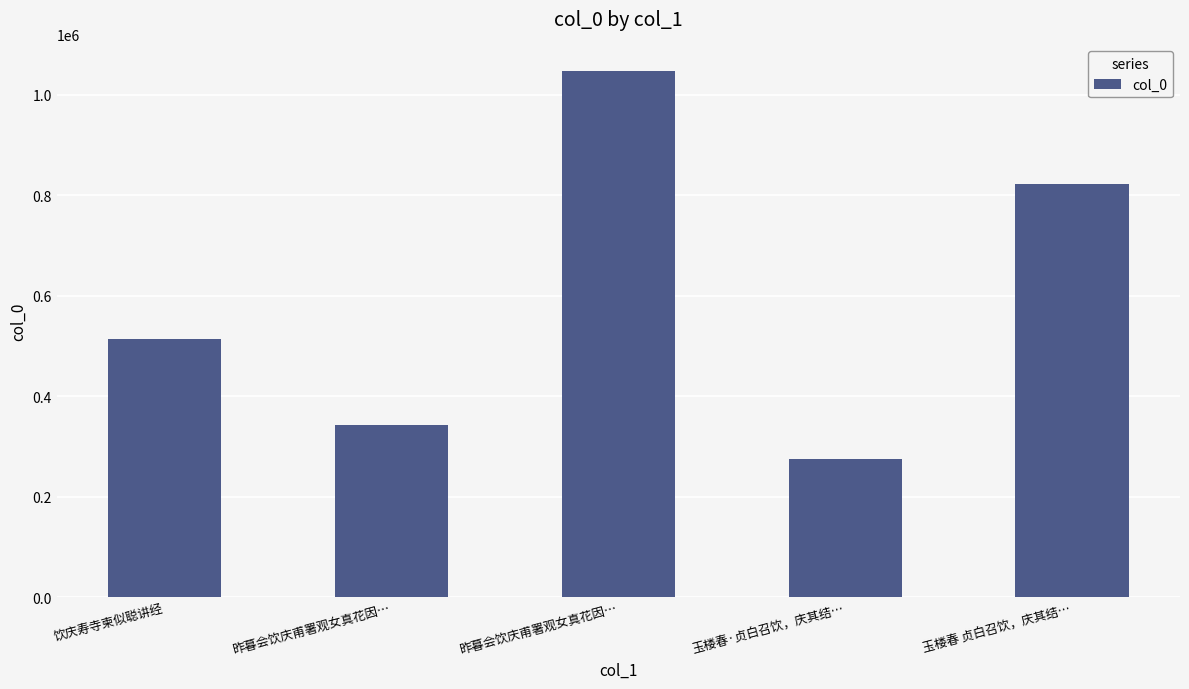

Reading right to left, what are all the values shown in this chart?

822049	274578	1048292	343204	514574